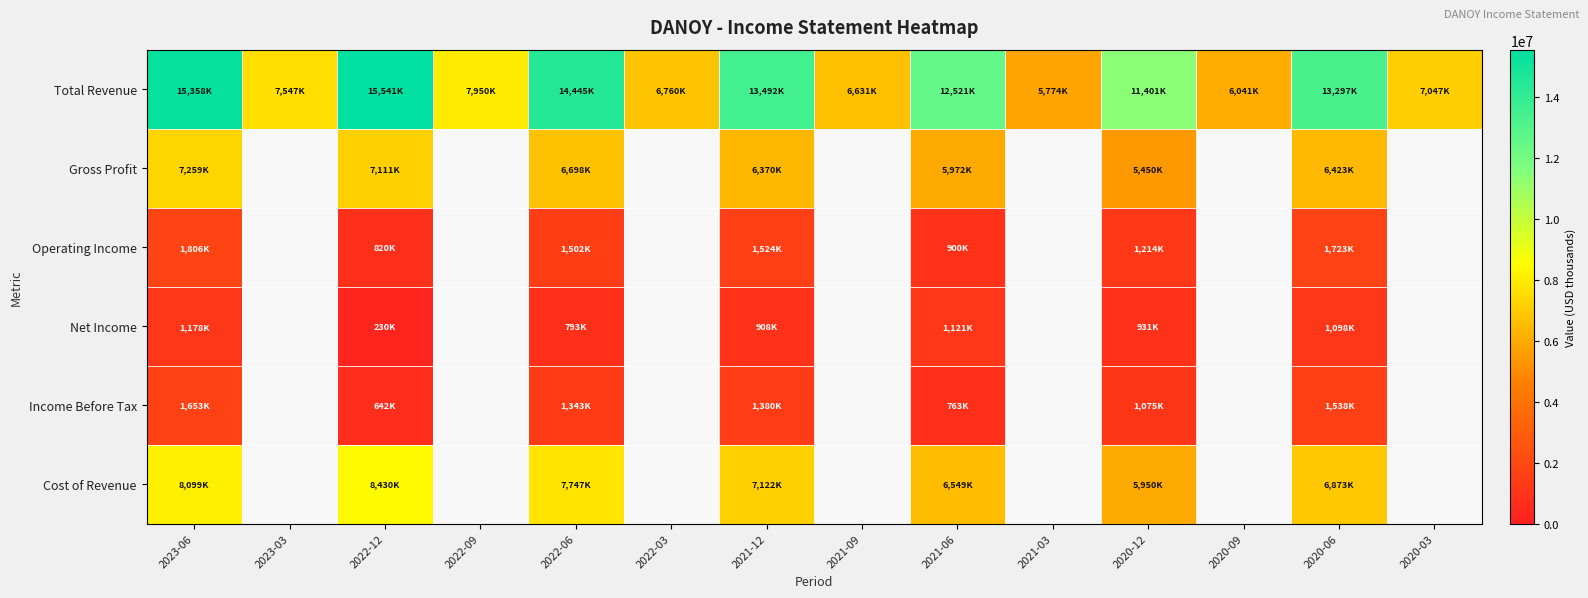

At which label does Cost of Revenue reach its minimum?

2020-12